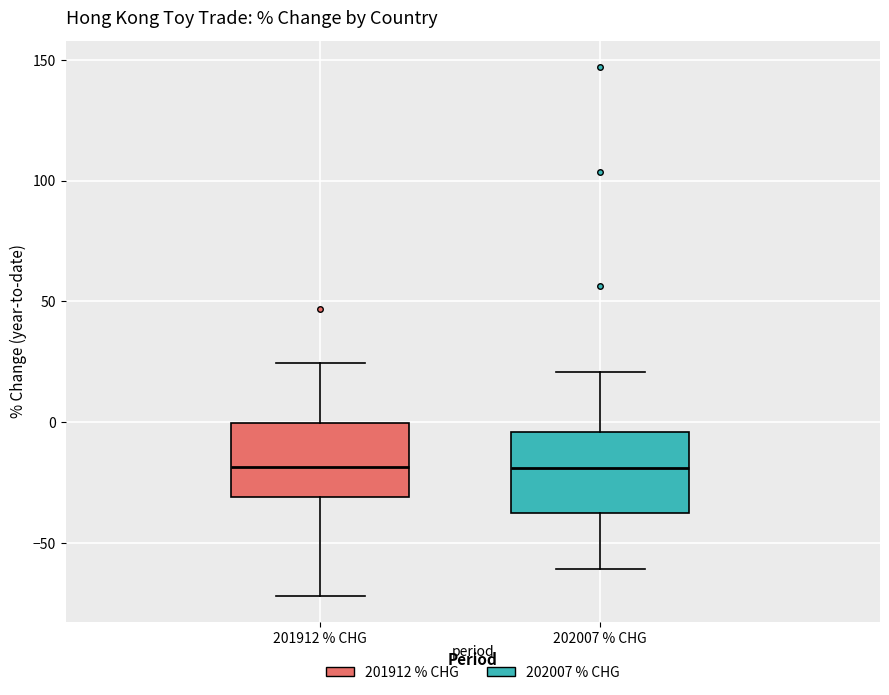

Reading left to right, read every box against the y-axis: the position of its median line, the range the box covers, and the ends of its whiskers. The values are not printed on the chart, so give them approximately, as read against the axis.

201912 % CHG: median -20, box -30 to 0, whiskers -70 to 25
202007 % CHG: median -20, box -40 to -5, whiskers -60 to 20